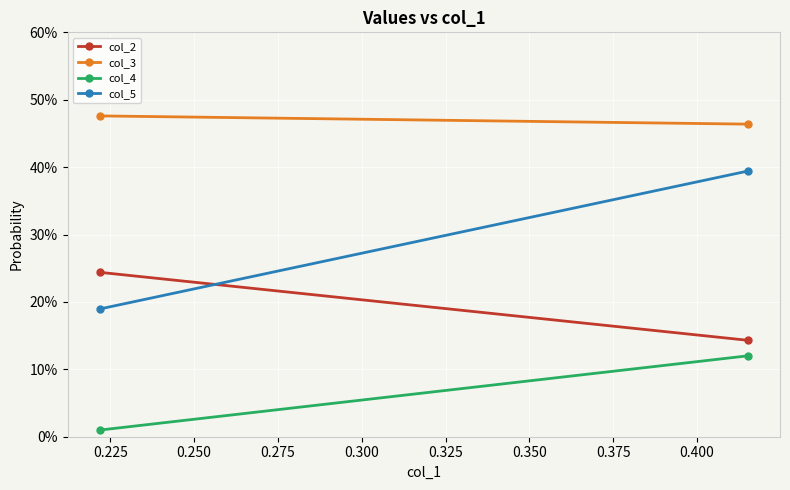

List the series in order of their peak value, lowest first.

col_4, col_2, col_5, col_3